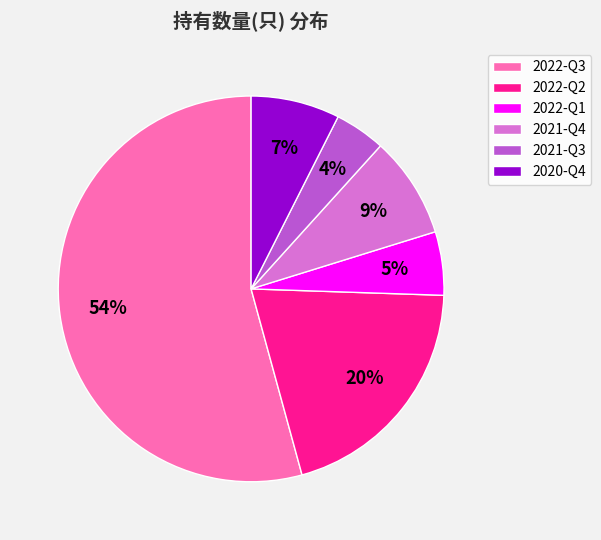

To the nearest percent, what is the combined percentage of 2022-Q1 and 2022-Q3?

60%